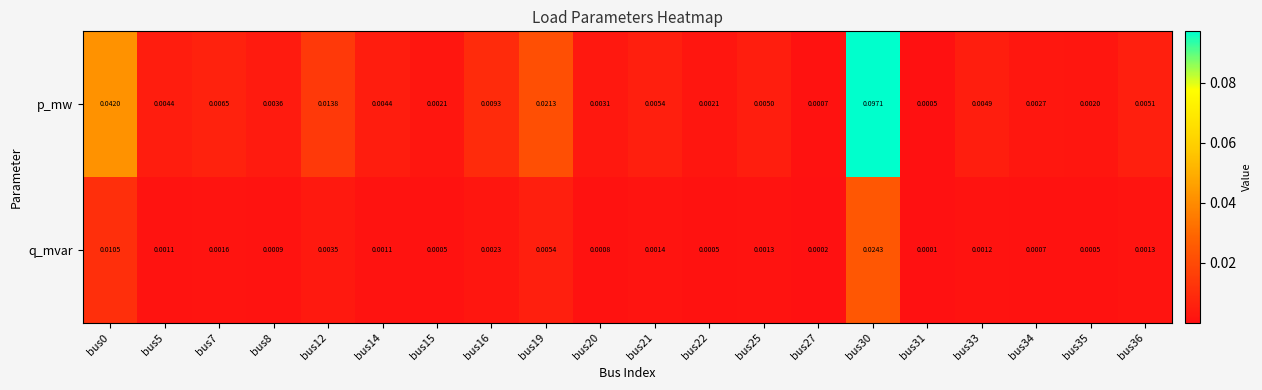

Which series changed the most between bus15 and bus21?

p_mw